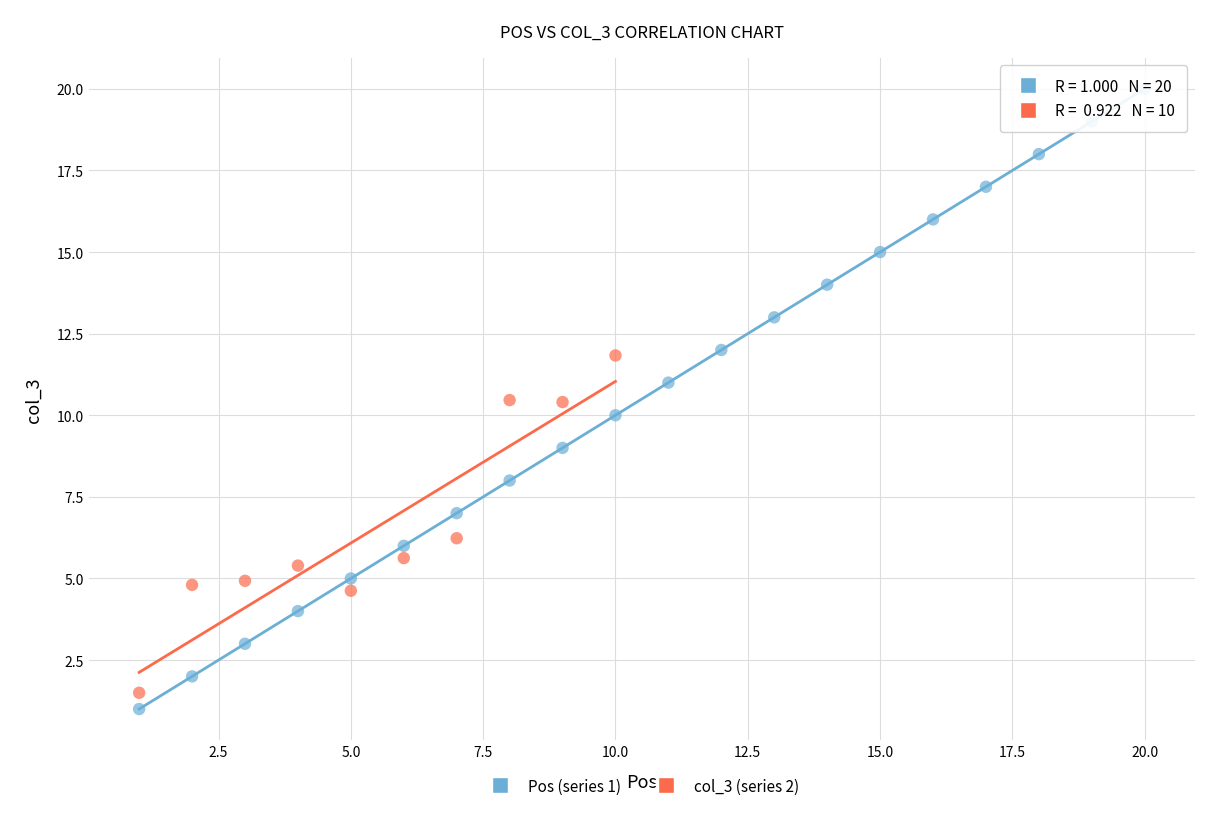

Which series has the largest Y range (max minus min)?

Pos (series 1)